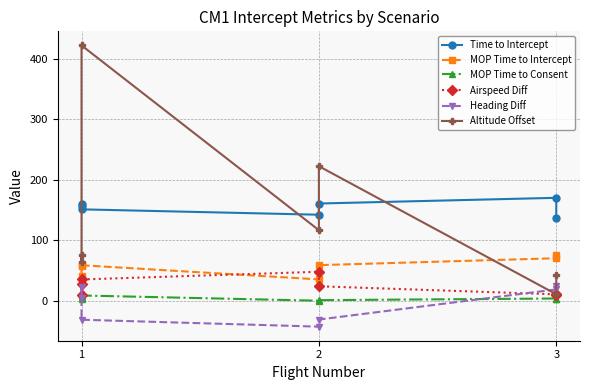

At which category does Airspeed Diff reach its first local valley?

1